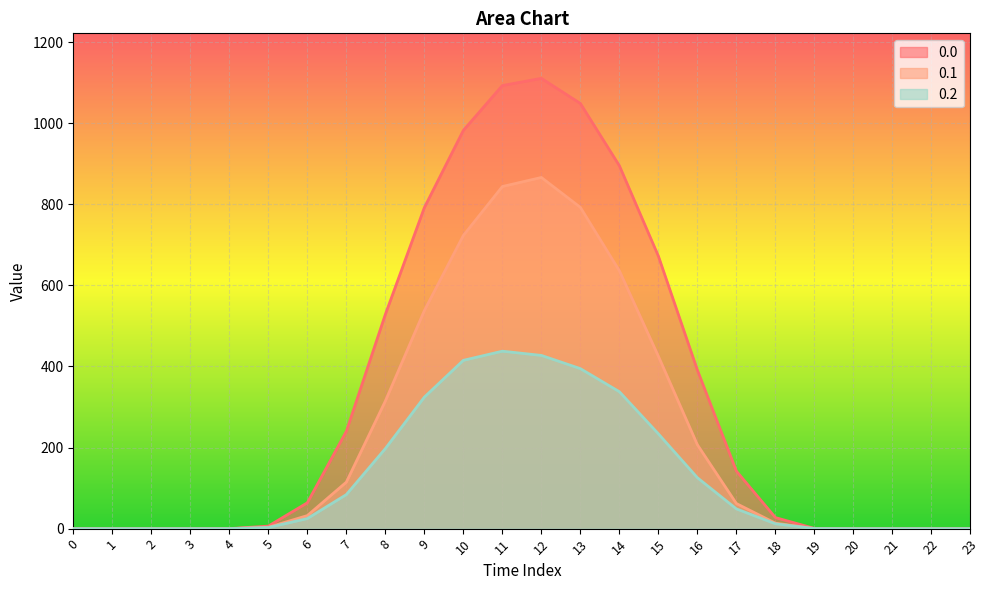

At 23, list the series in order from largest to smallest.

0.0, 0.1, 0.2